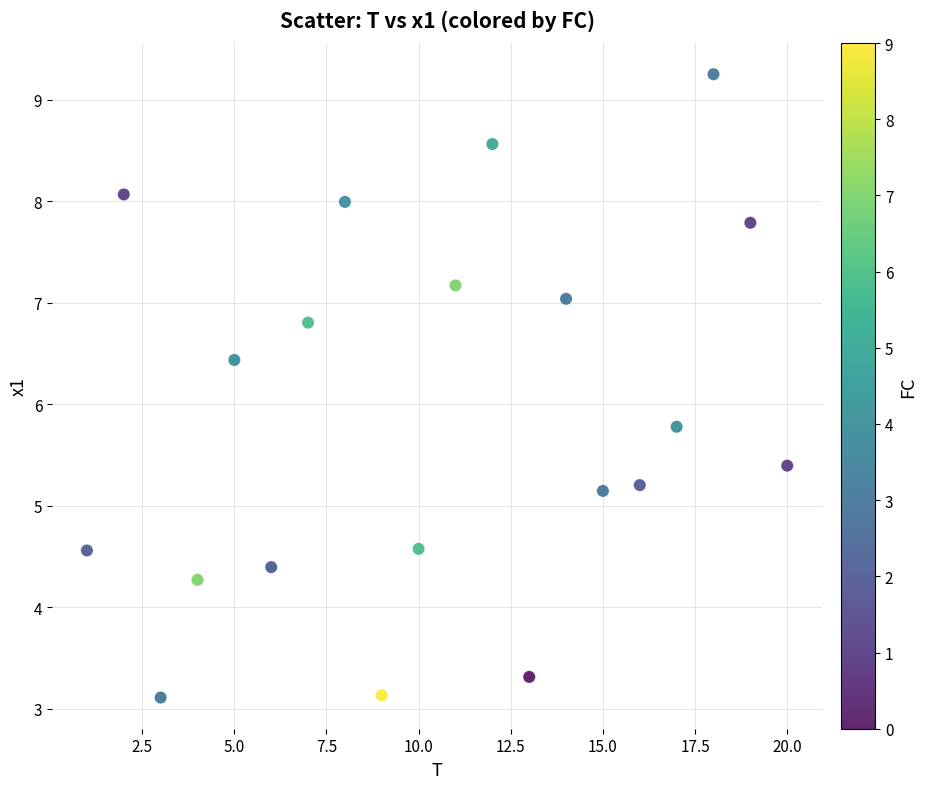

What Y value in the scatter plot is closest to 6?

5.8